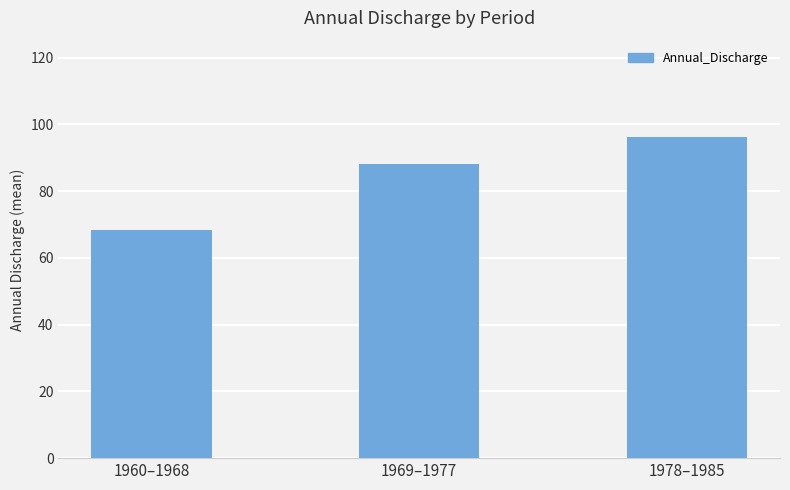

Approximately how many times larger is the value at 1969–1977 compared to 1960–1968?

1.3